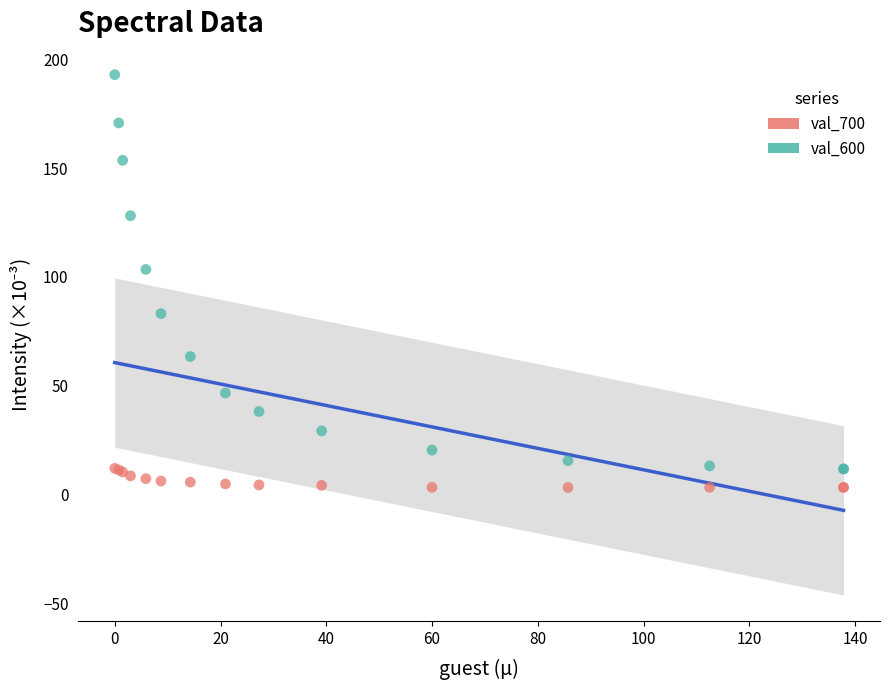

Across all series, what Y value is closest to 98?

103.4